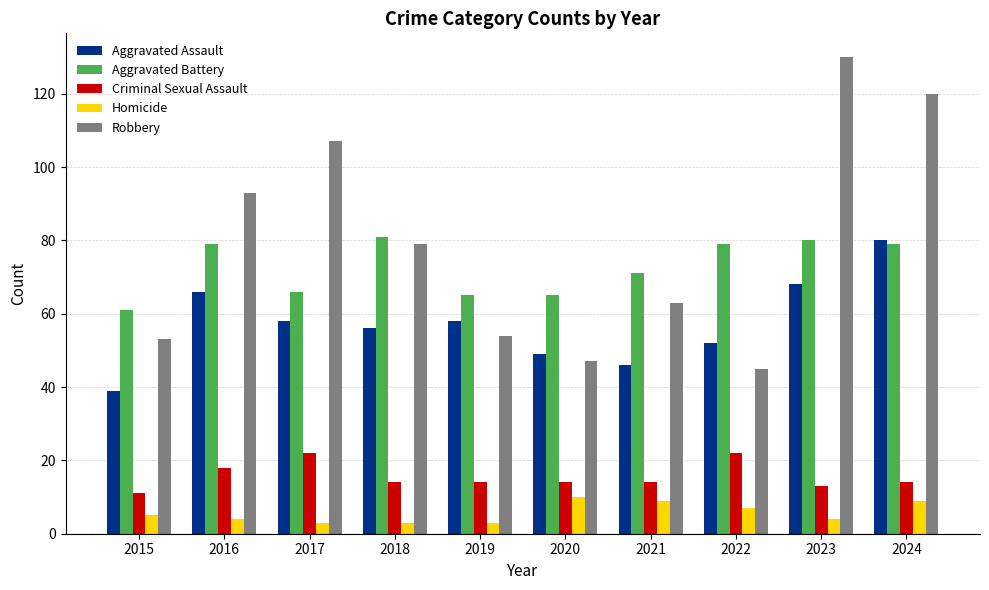

Are the bars horizontal?

No